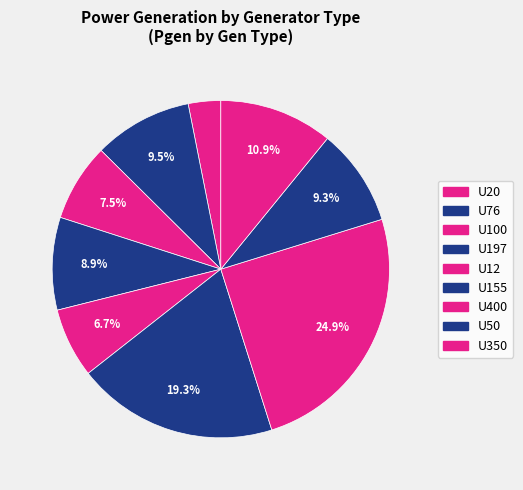

How many slices are in this pie chart?

9